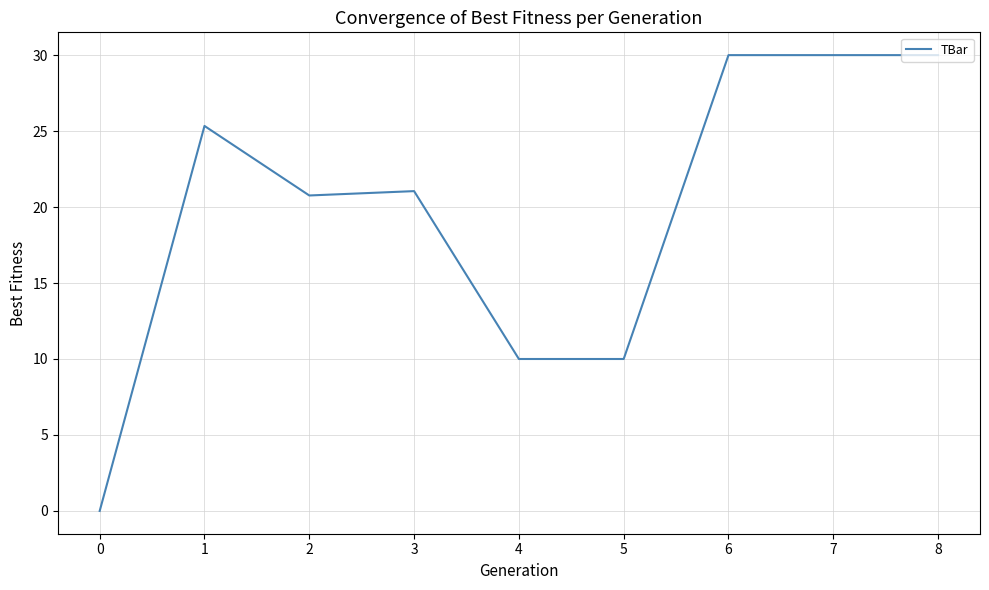

What is the approximate value at 6?

30.0